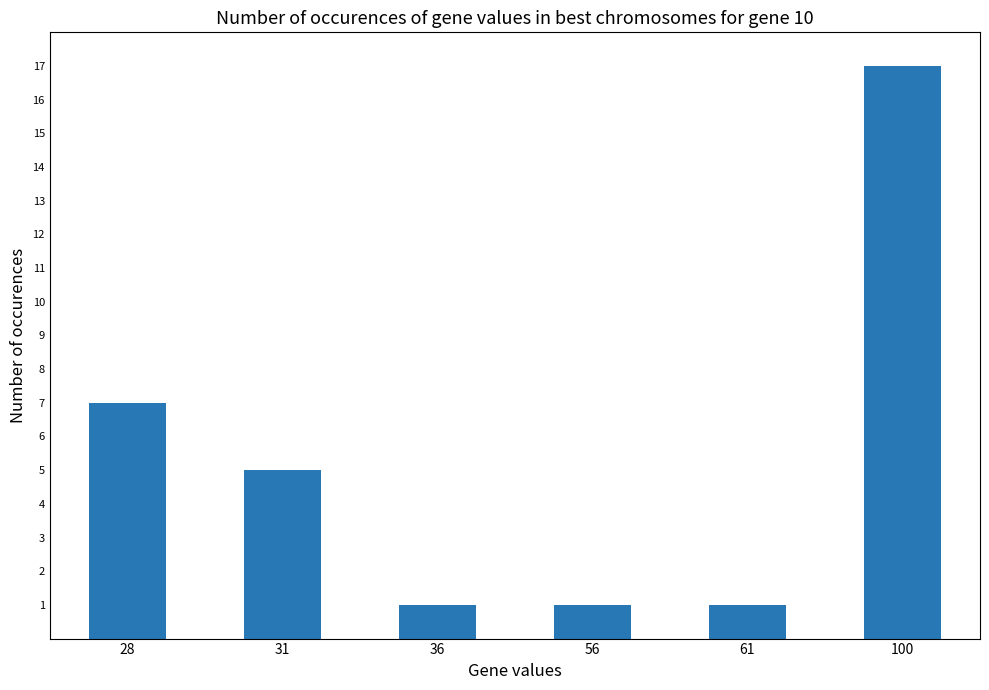

What is the average value?

5